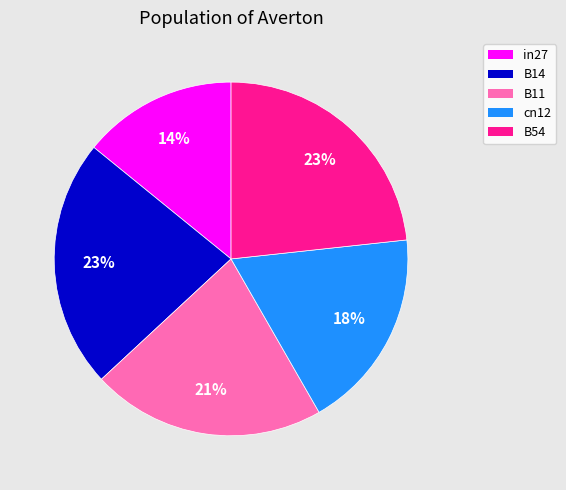

To the nearest percent, what is the combined percentage of B14 and B11?

44%